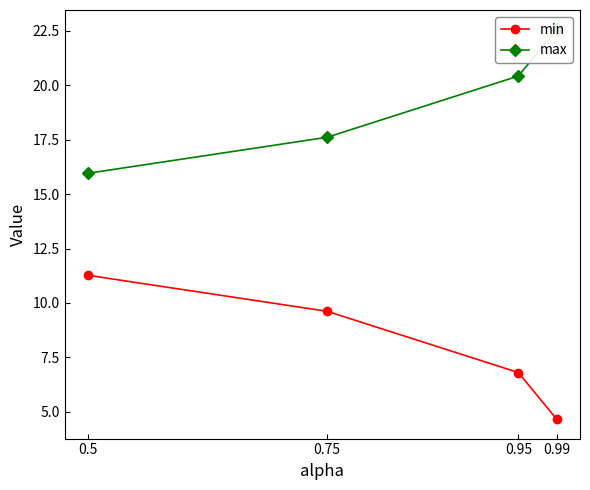

Between 0.99 and 0.75, which series saw the biggest shift?

max